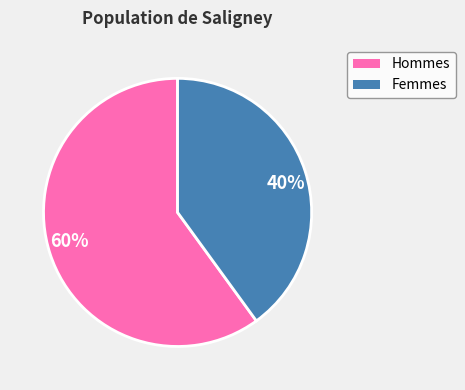

Is 60% the majority of the pie?

Yes